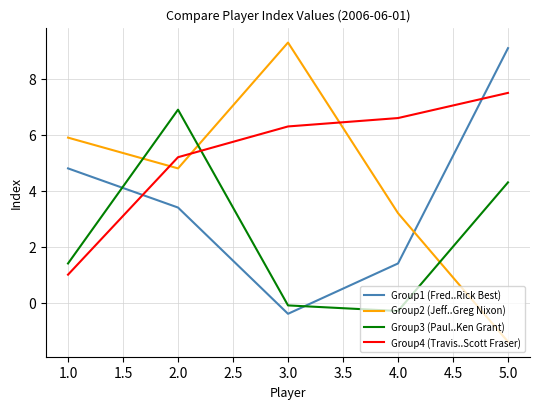

True or false: Group2 (Jeff..Greg Nixon) has a value of 5.9 at 1.0.

True